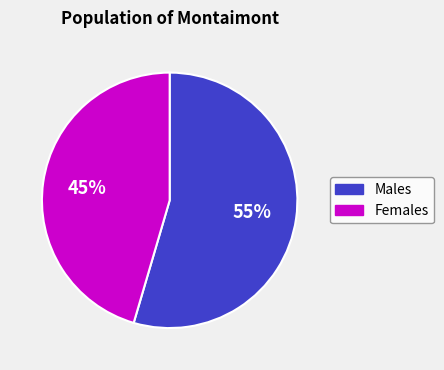

Is there any slice that represents more than half of the pie?

Yes